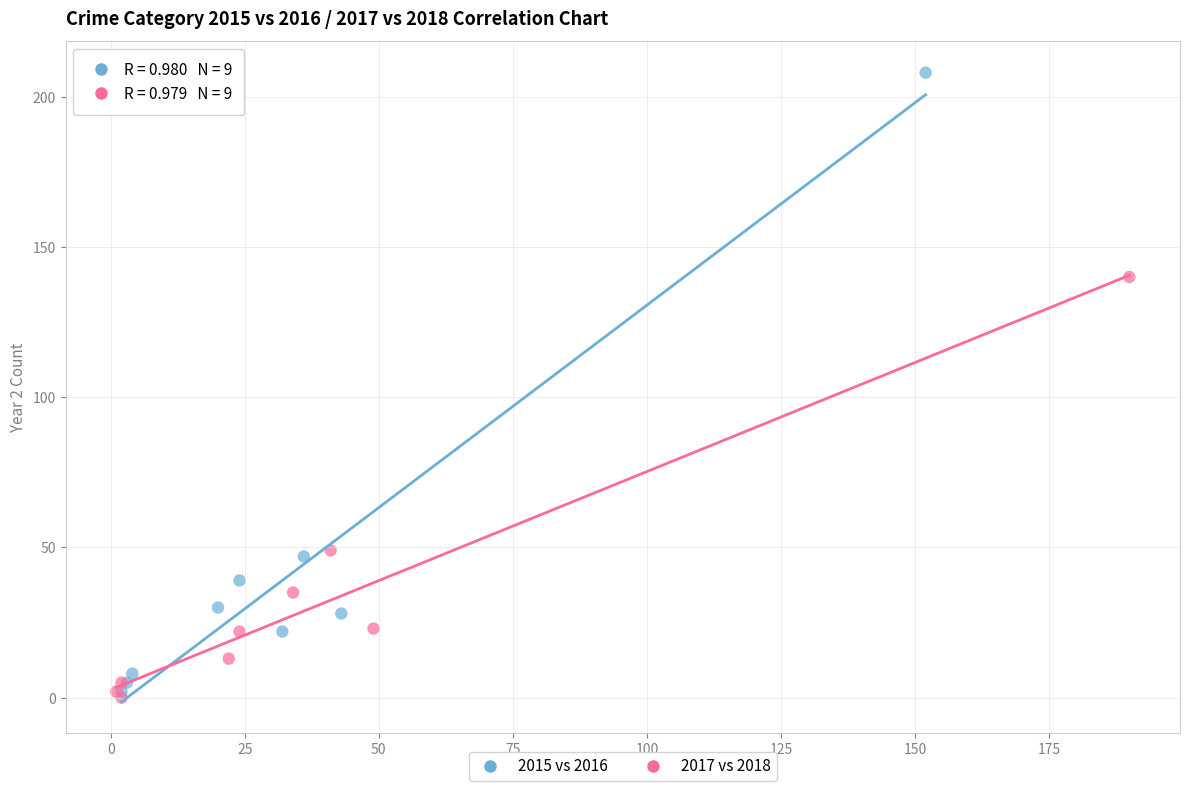

Which series has the widest spread of Y values?

2015 vs 2016